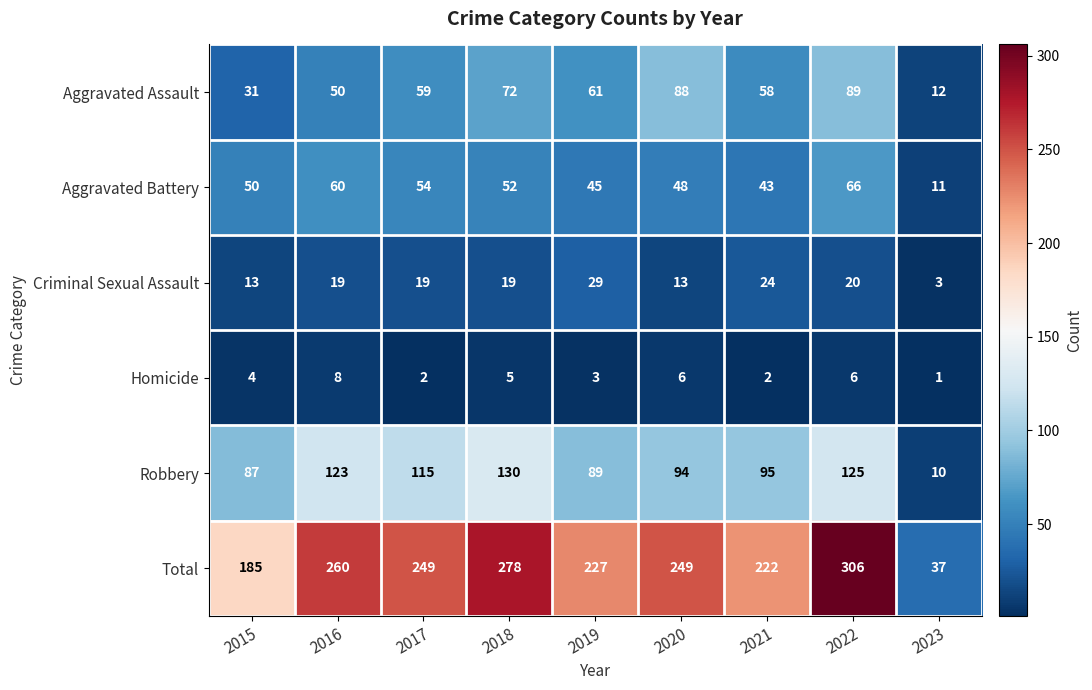

What is the difference between the Aggravated Battery values at 2018 and 2020?

4